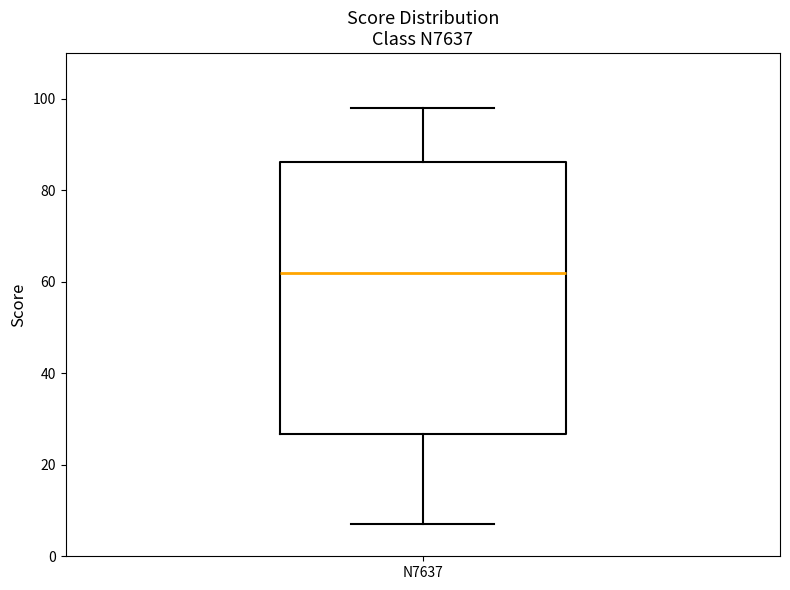

Read this box plot against the y-axis: the position of the median line, the range covered by the box, and the ends of both whiskers. The values are not printed on the chart, so give them approximately, as read against the axis.

median 62, box 26 to 86, whiskers 8 to 98